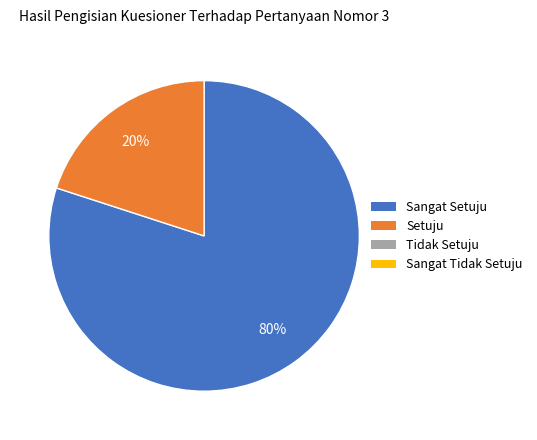

Does any single category account for the majority?

Yes